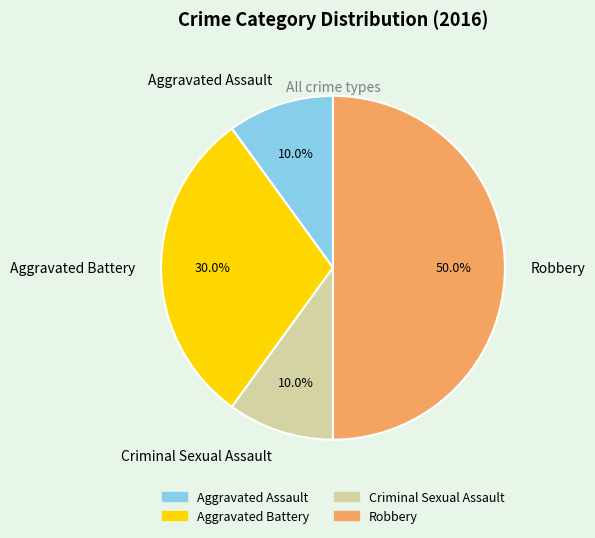

To the nearest percent, what is the combined percentage of Robbery and Criminal Sexual Assault?

60%